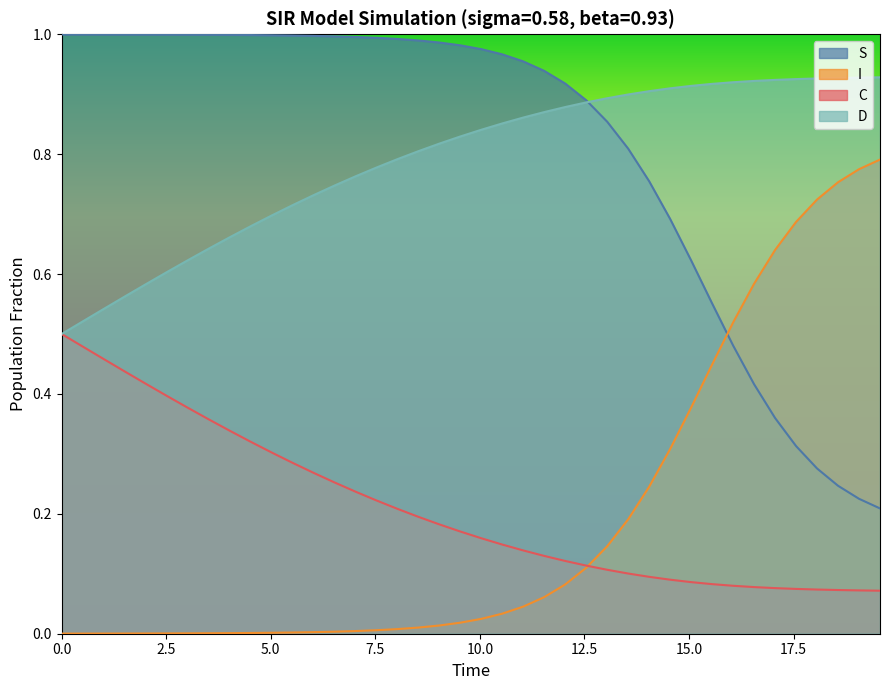

True or false: C and S cross at least once.

False